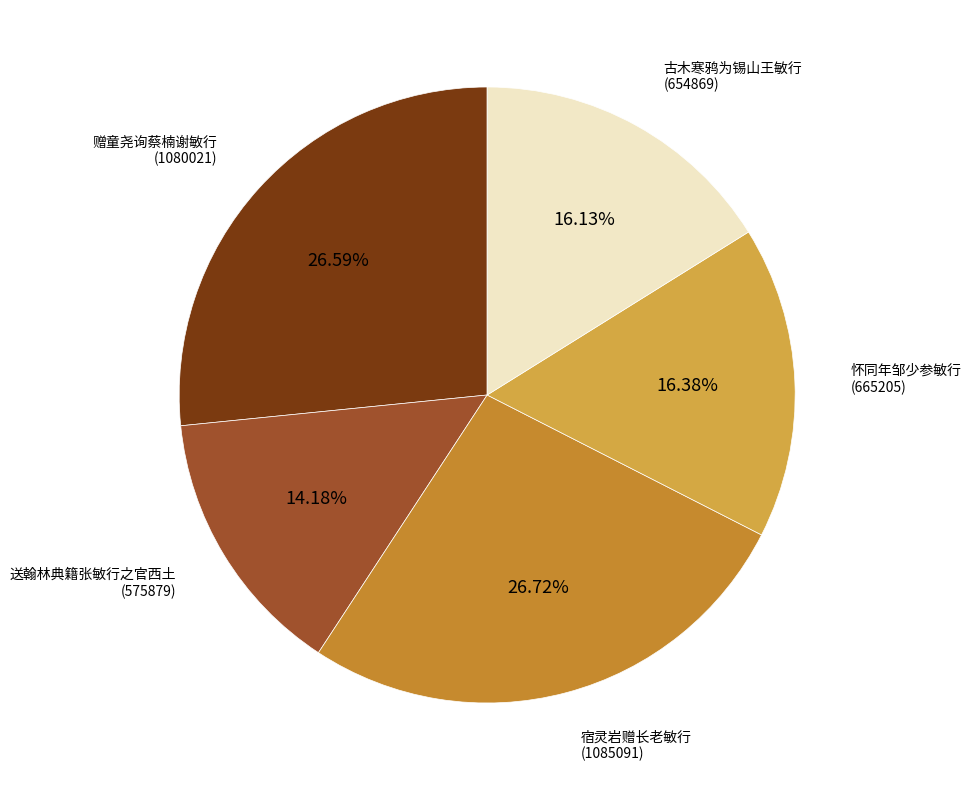

Which slice is the smallest?

送翰林典籍张敏行之官西土